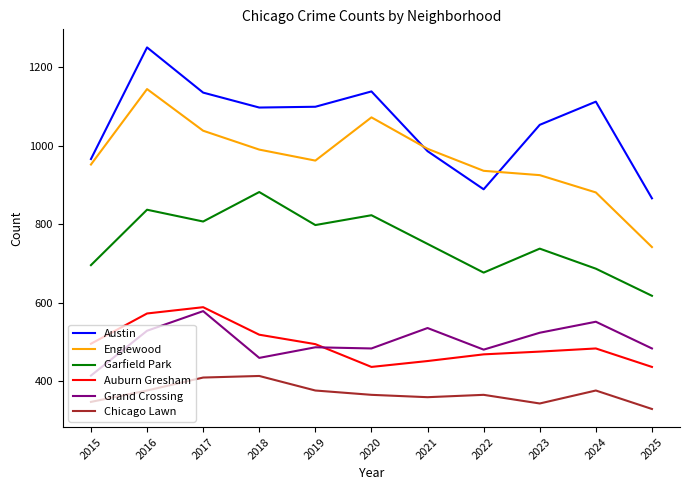

True or false: Austin and Auburn Gresham intersect in this chart.

False